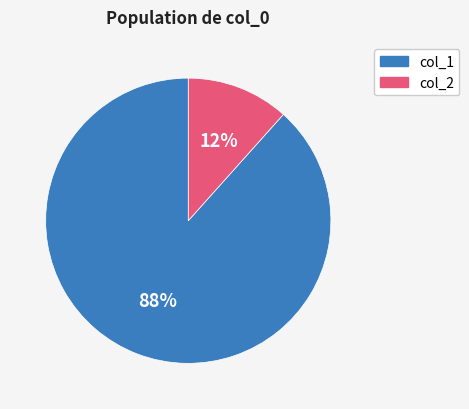

Do col_1 and col_2 together represent more than half of the pie?

Yes